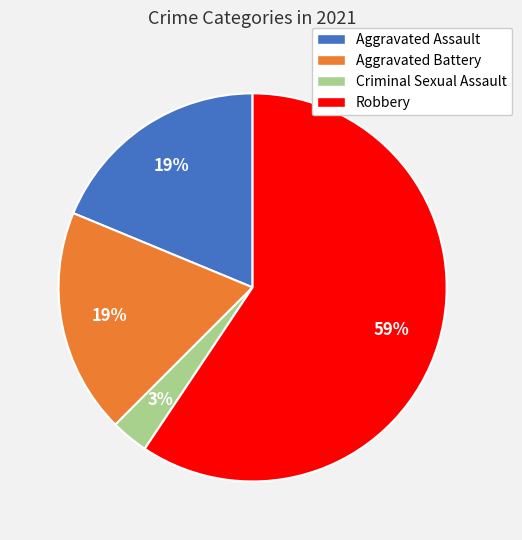

To the nearest percent, what portion does Criminal Sexual Assault represent?

3%